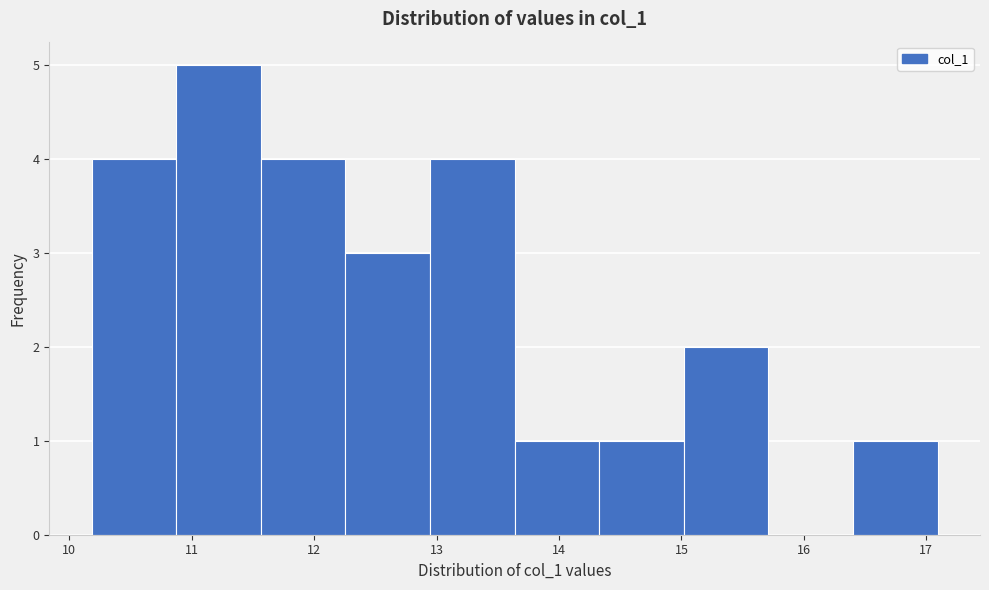

Reading left to right, list every bar in this chart as the range it spans on the x-axis followed by its height. Neither the bar edges nor the heights are printed on the chart, so give them approximately, as read against the axes.

10.2 to 10.9: 4
10.9 to 11.6: 5
11.6 to 12.3: 4
12.3 to 12.9: 3
12.9 to 13.6: 4
13.6 to 14.3: 1
14.3 to 15.0: 1
15.0 to 15.7: 2
15.7 to 16.4: 0
16.4 to 17.1: 1